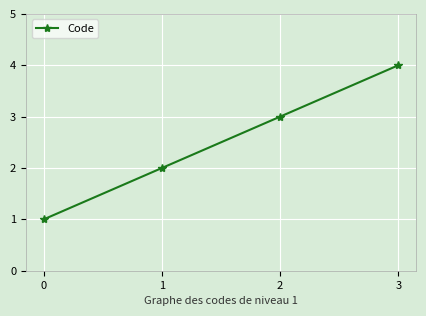

What is the difference between the maximum and minimum values?

3